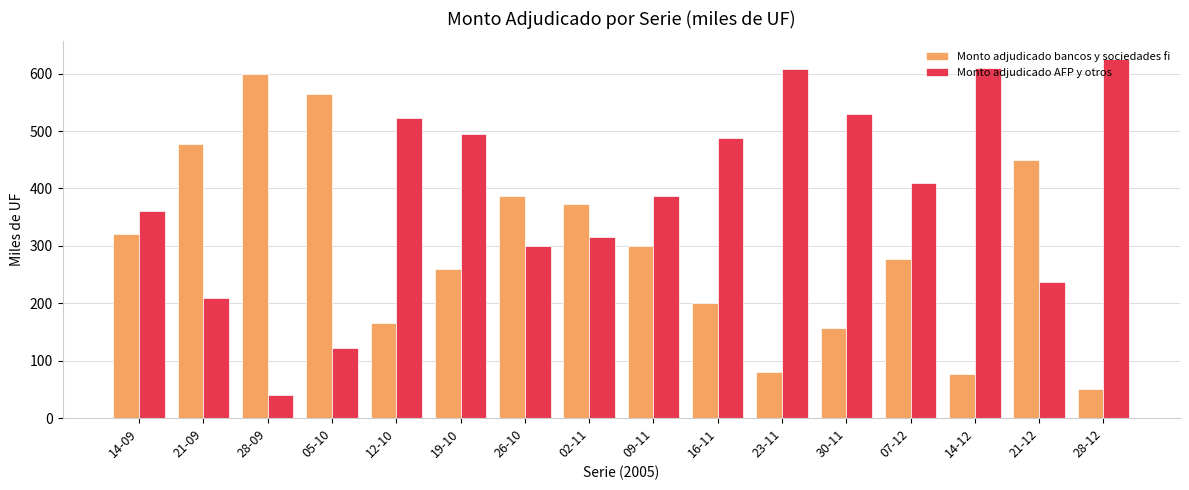

What is the total value across all series at 28-12?

675.0